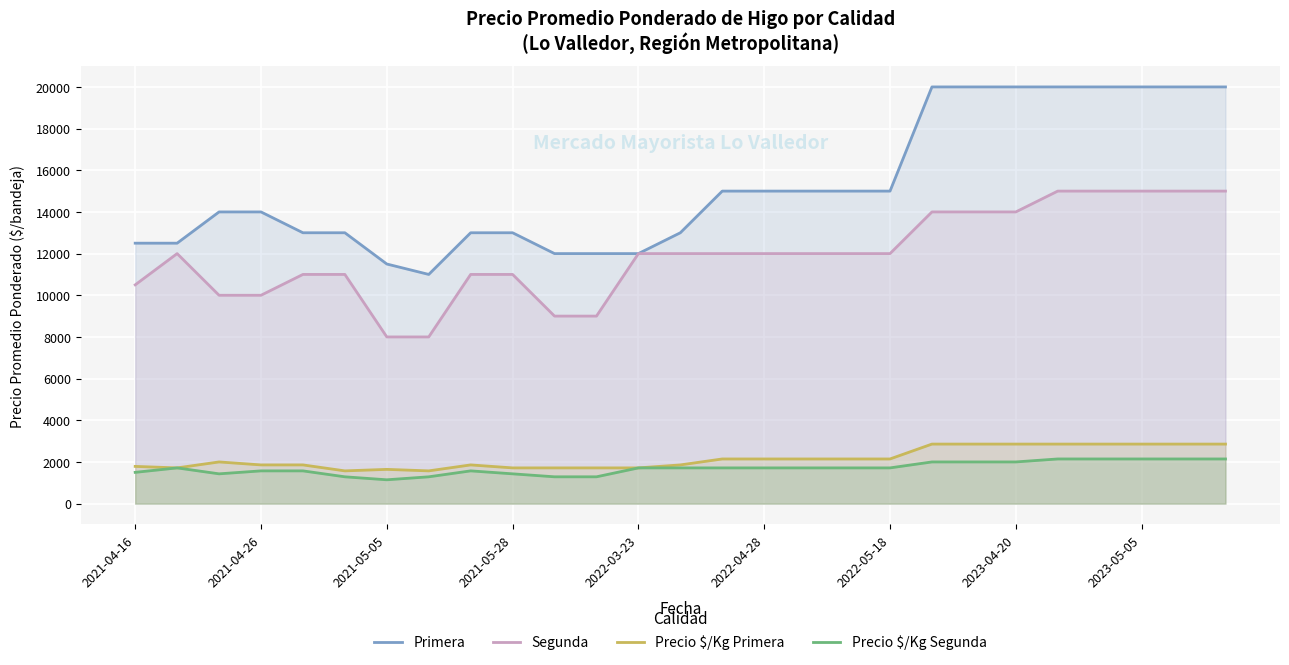

Which series has the largest total across all categories?

Primera